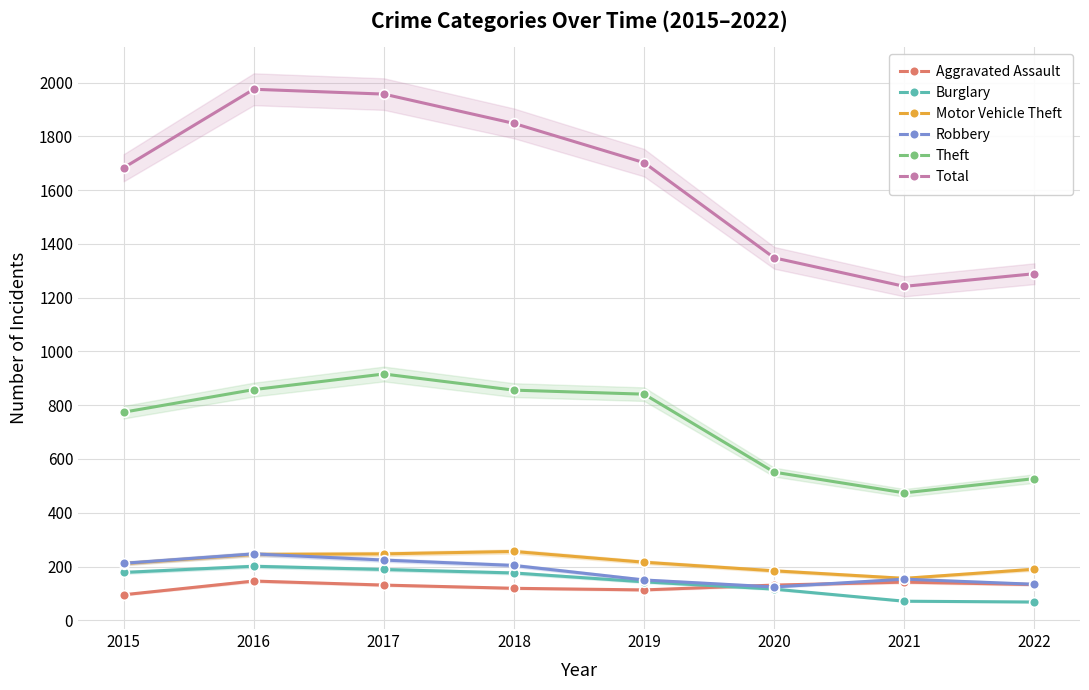

What value does the Burglary series have at 2021?

71